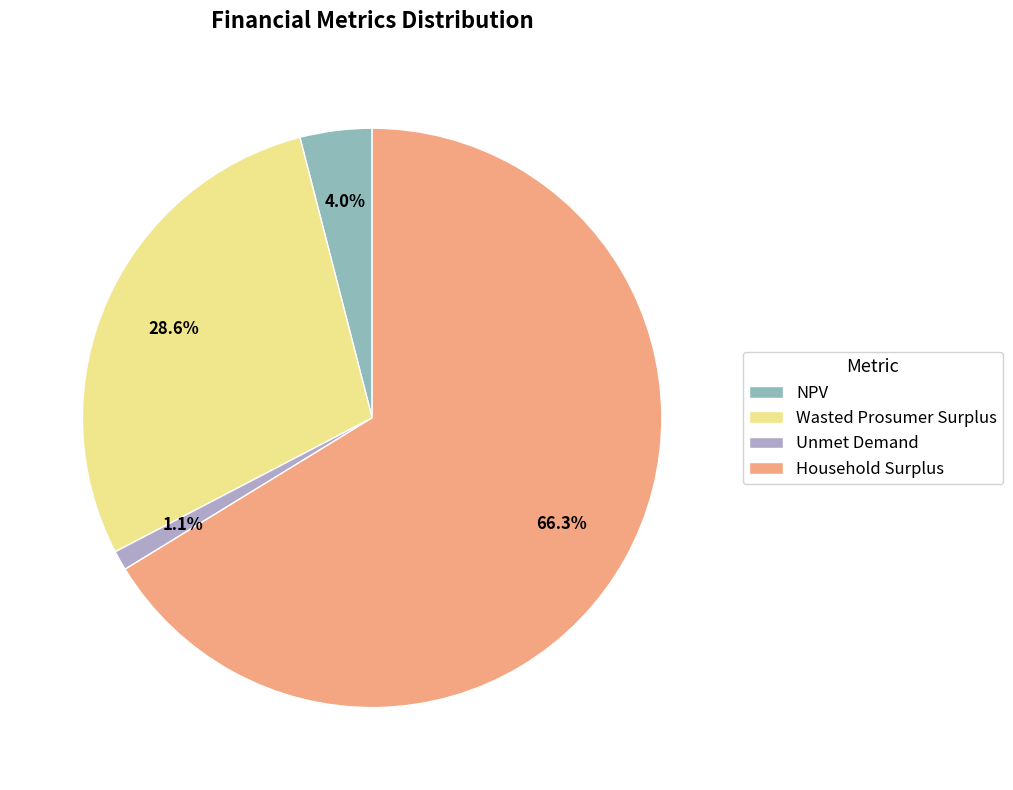

True or false: Household Surplus accounts for 54% of the total.

False